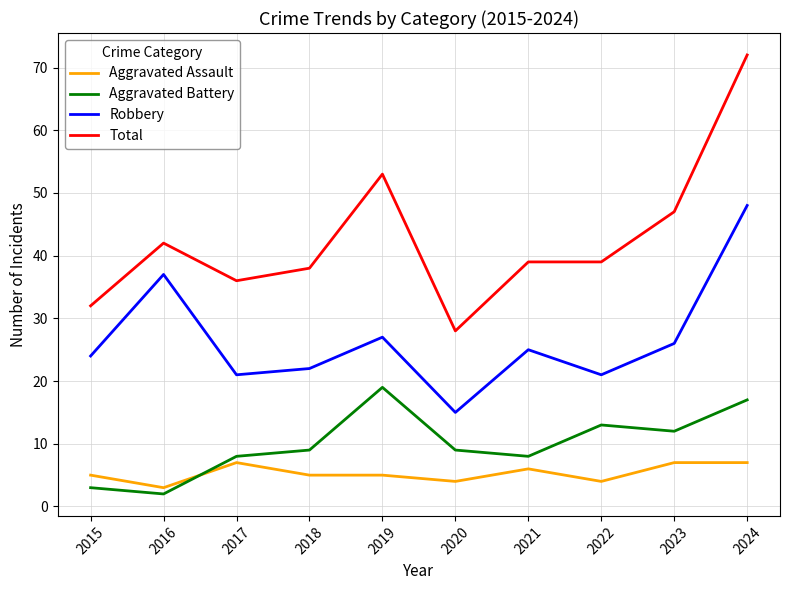

Where is the first local minimum for Robbery?

2017